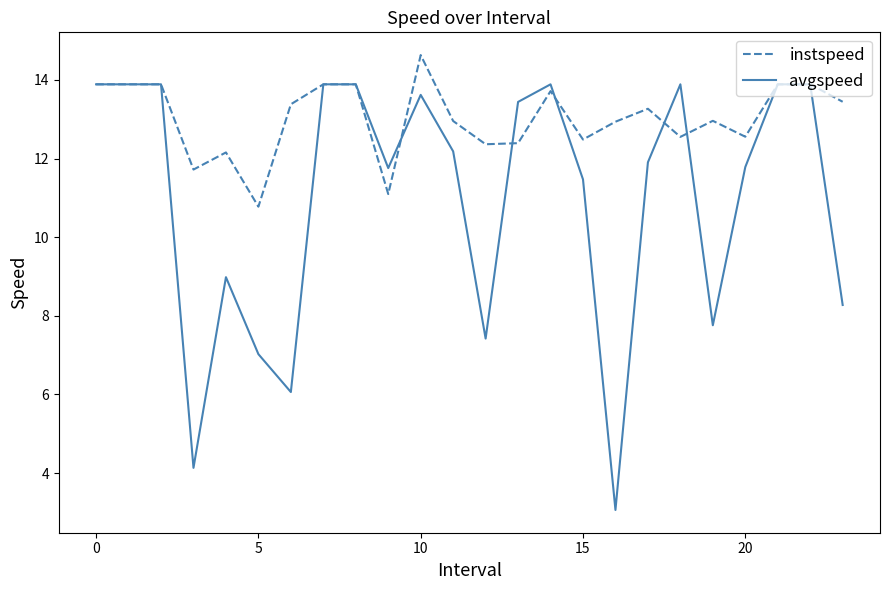

Which series has the largest range (max minus min)?

avgspeed